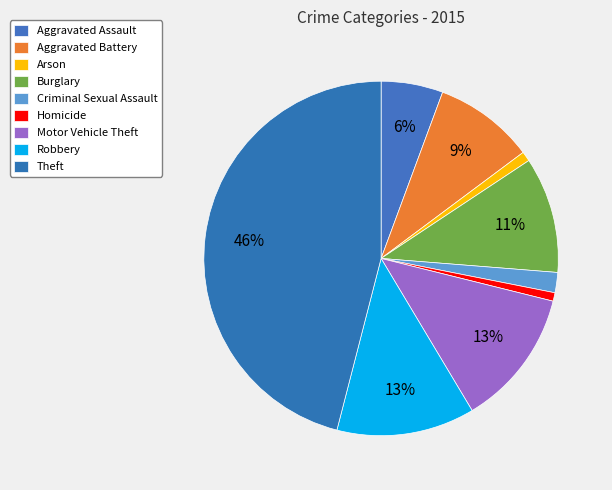

How many segments does this pie chart have?

9